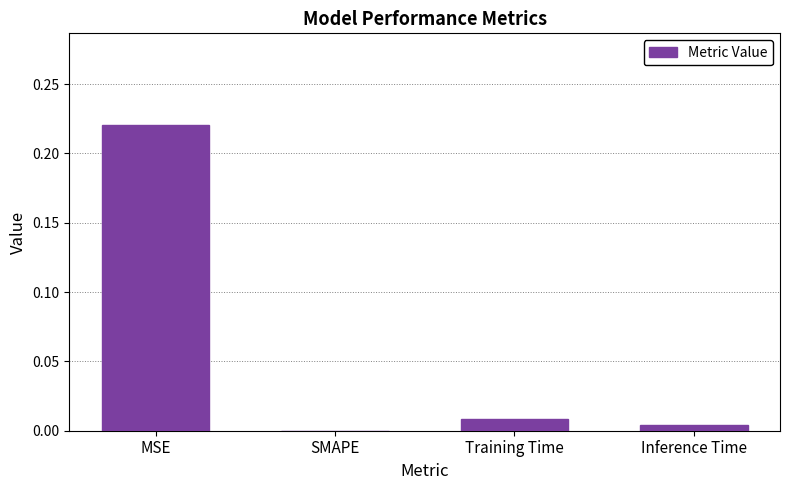

Which has a higher value, MSE or Training Time?

MSE